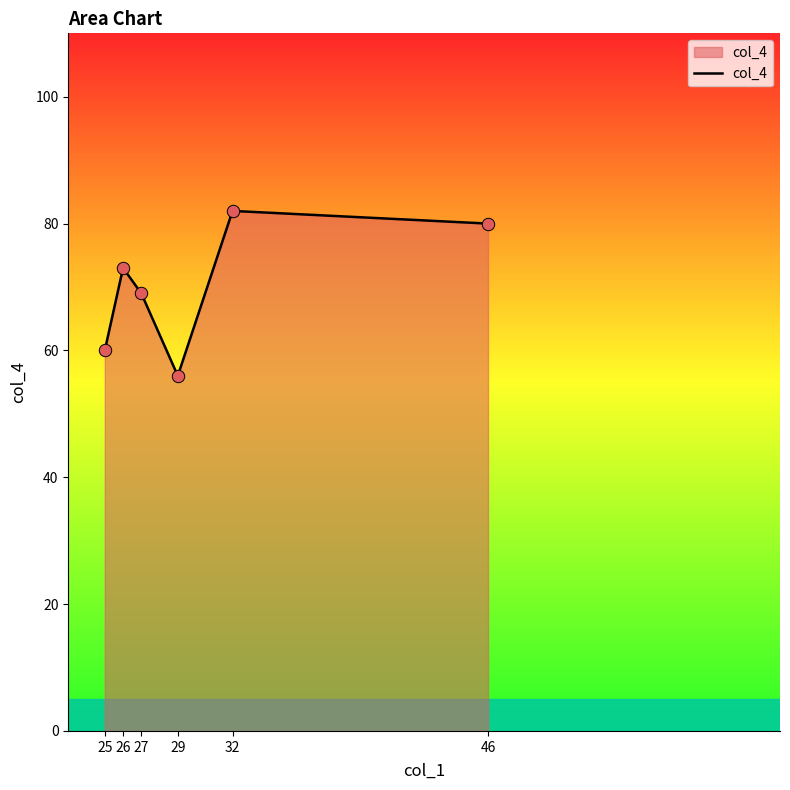

Which has a higher value, 32 or 46?

32